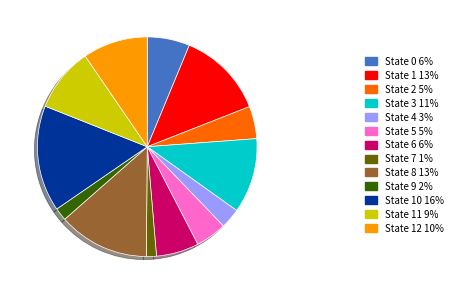

What is the largest slice in the pie chart?

State 10 16%